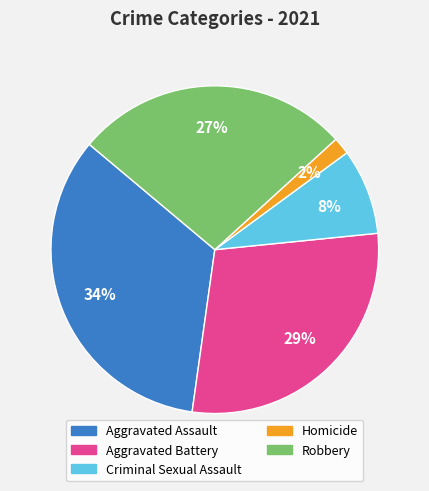

Which has a higher value, Aggravated Assault or Aggravated Battery?

Aggravated Assault